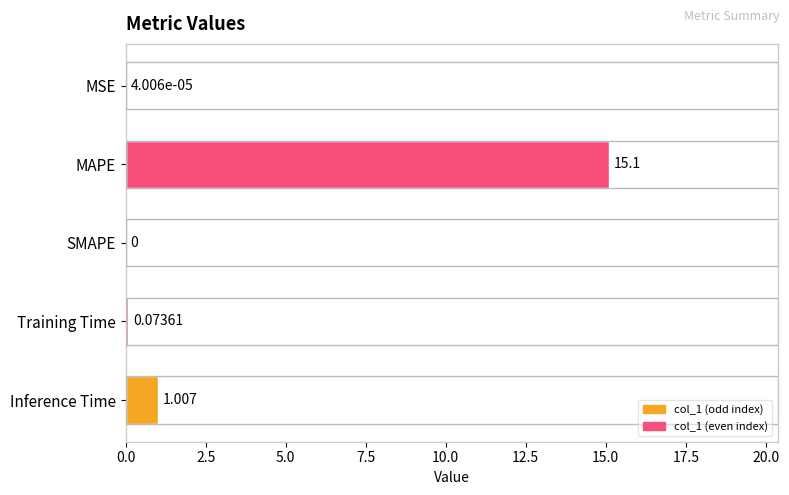

Which has a higher value, Inference Time or SMAPE?

Inference Time